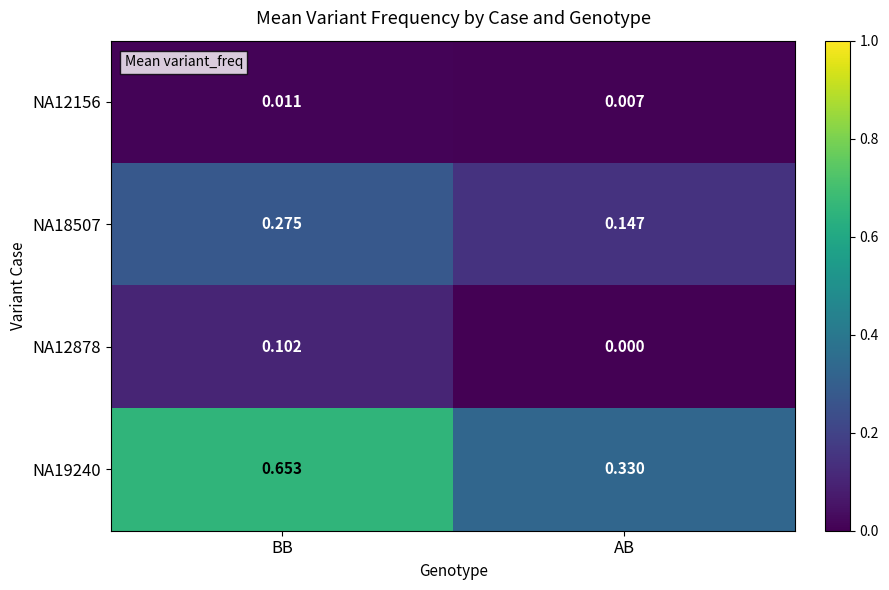

Rank the series by their maximum value, from highest to lowest.

NA19240, NA18507, NA12878, NA12156